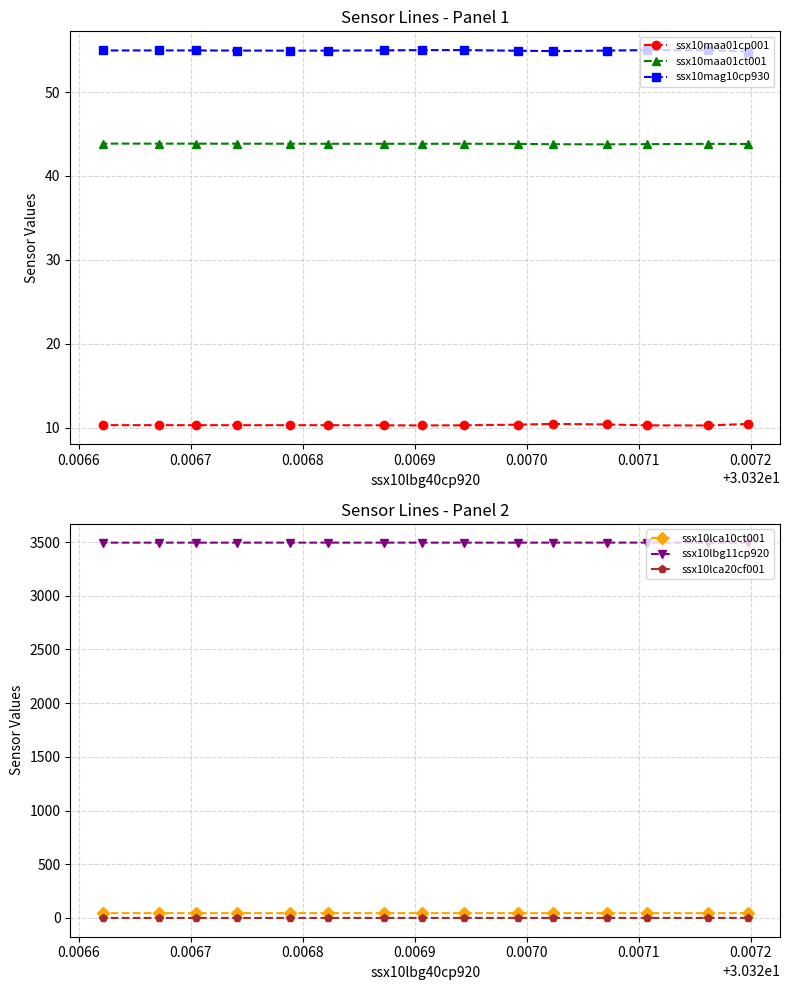

What is the maximum value for ssx10maa01ct001?

43.9